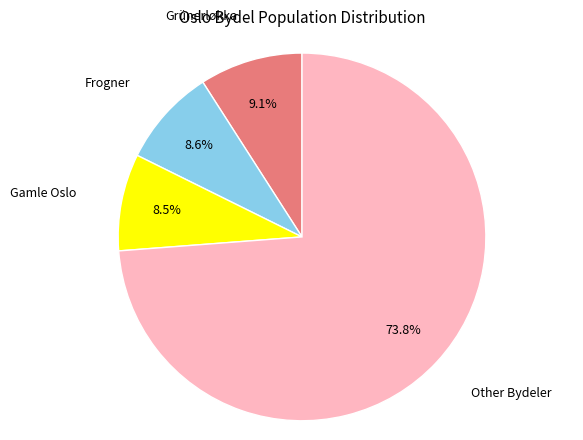

Is there a majority slice in this chart?

Yes